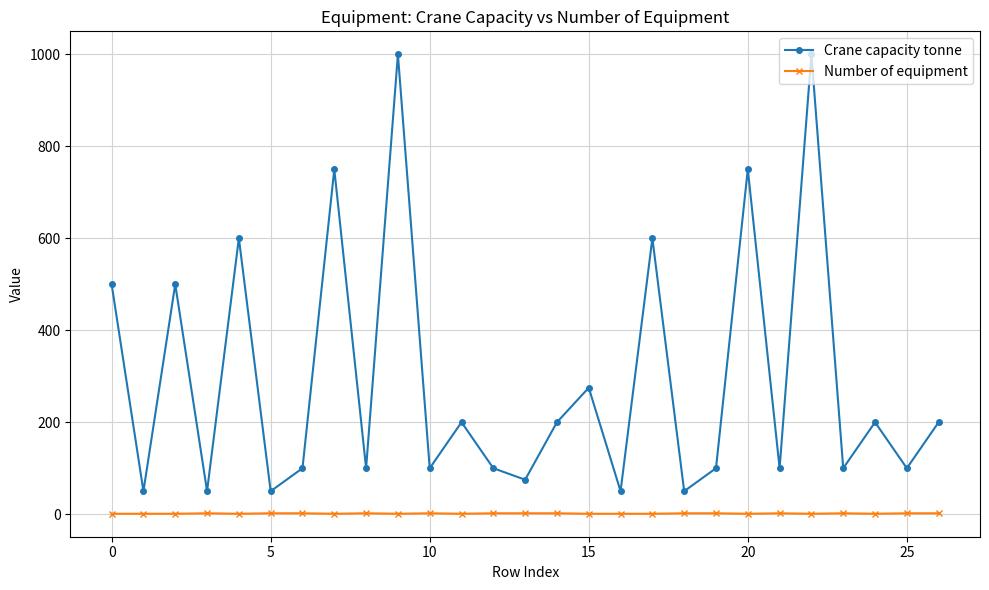

True or false: Crane capacity tonne and Number of equipment cross at least once.

False